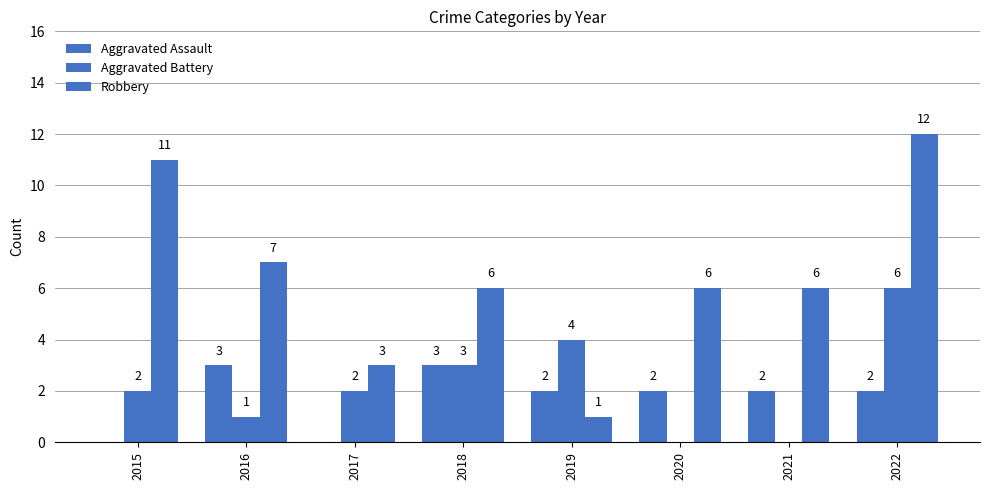

How many values in Aggravated Battery are above zero?

6